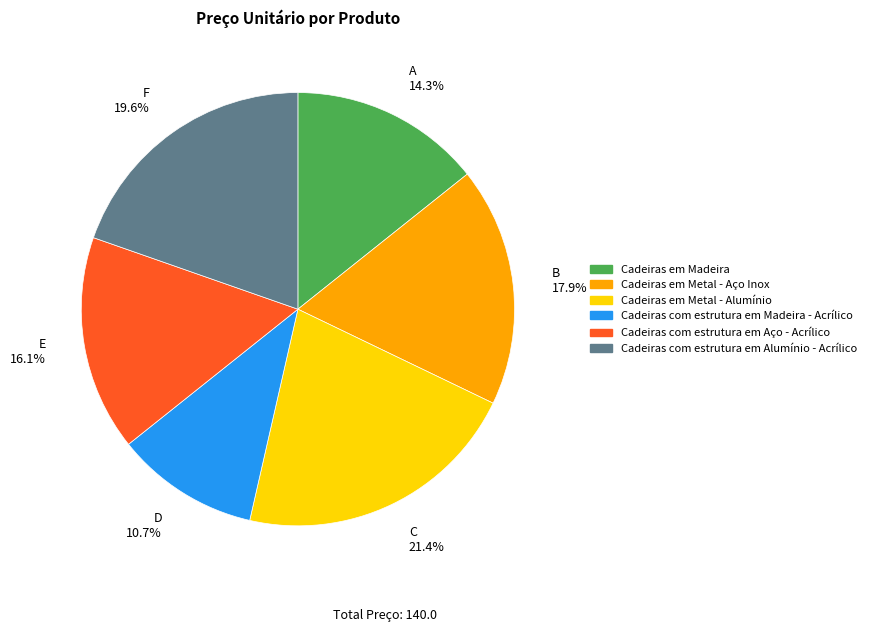

Do Cadeiras com estrutura em Aço - Acrílico and Cadeiras em Madeira together represent more than half of the pie?

No